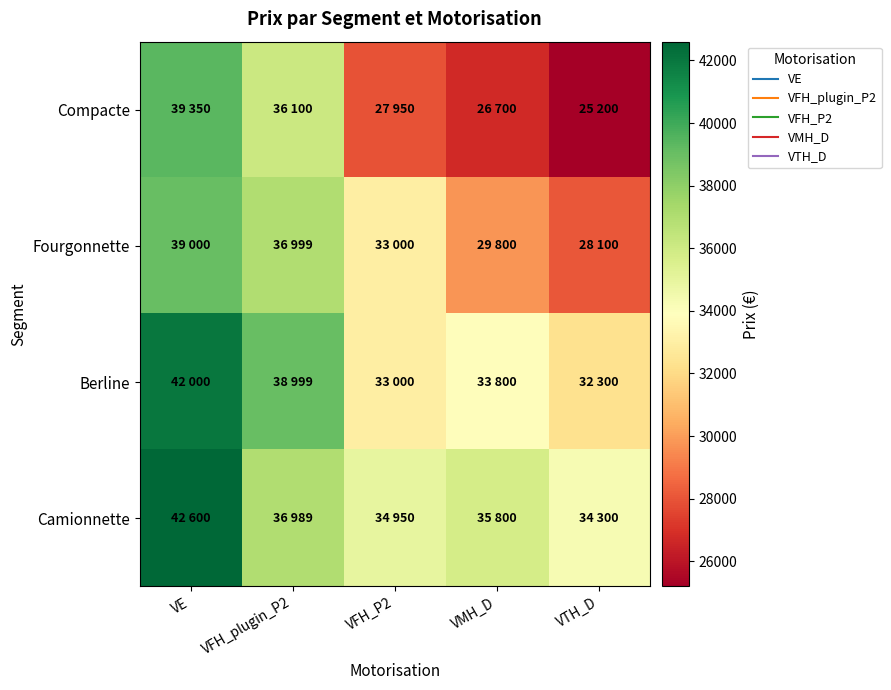

What is the maximum value shown in the chart?

42600